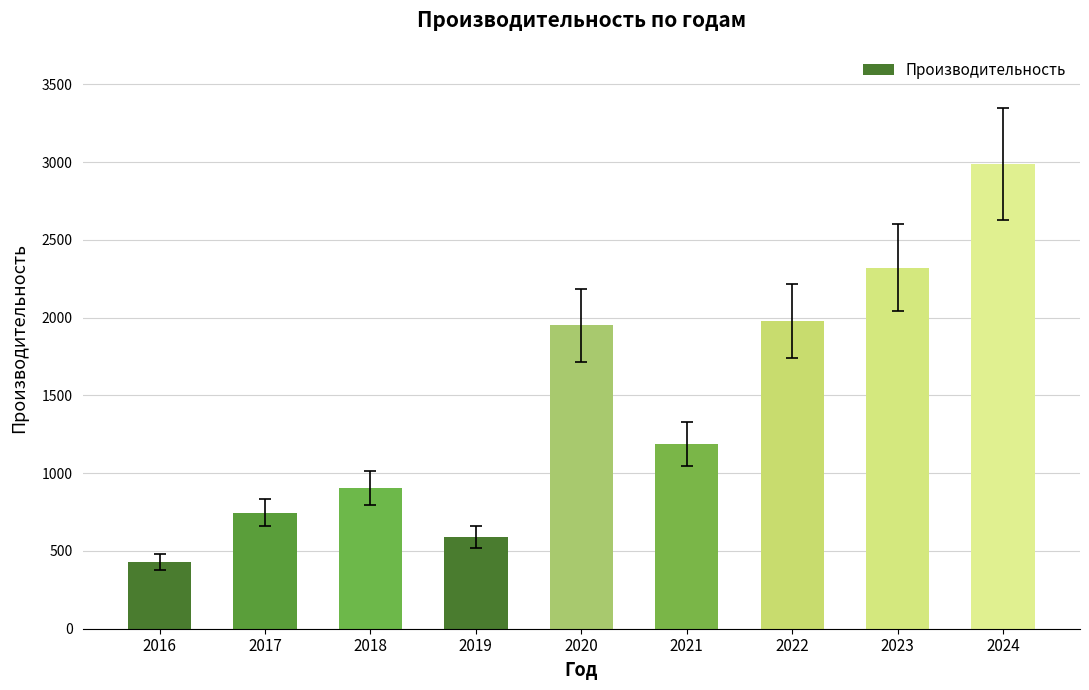

Are the bars horizontal?

No